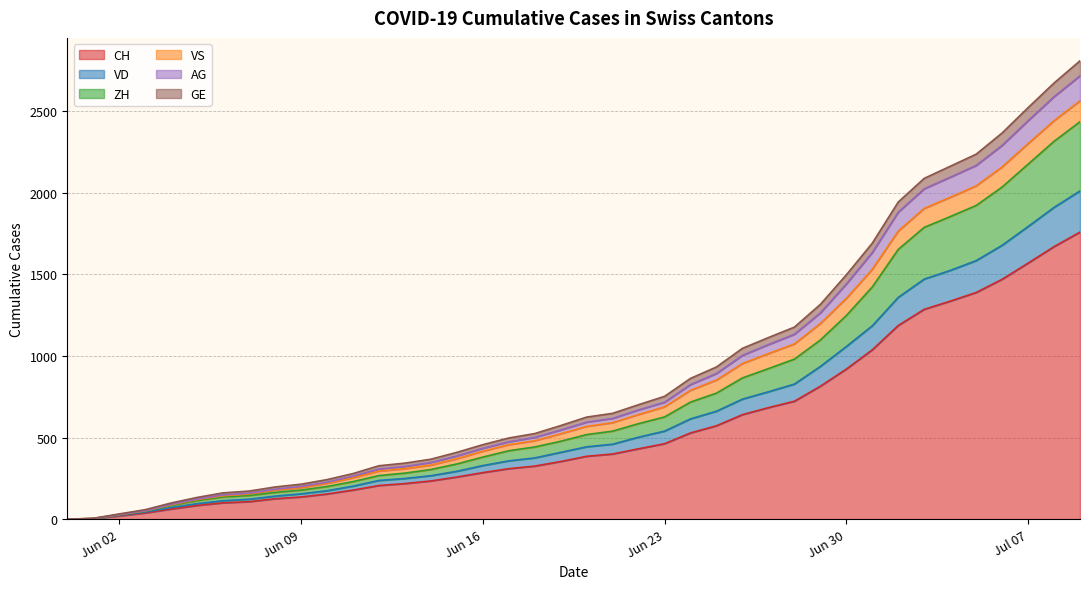

How many data points in ZH are above 518?

19